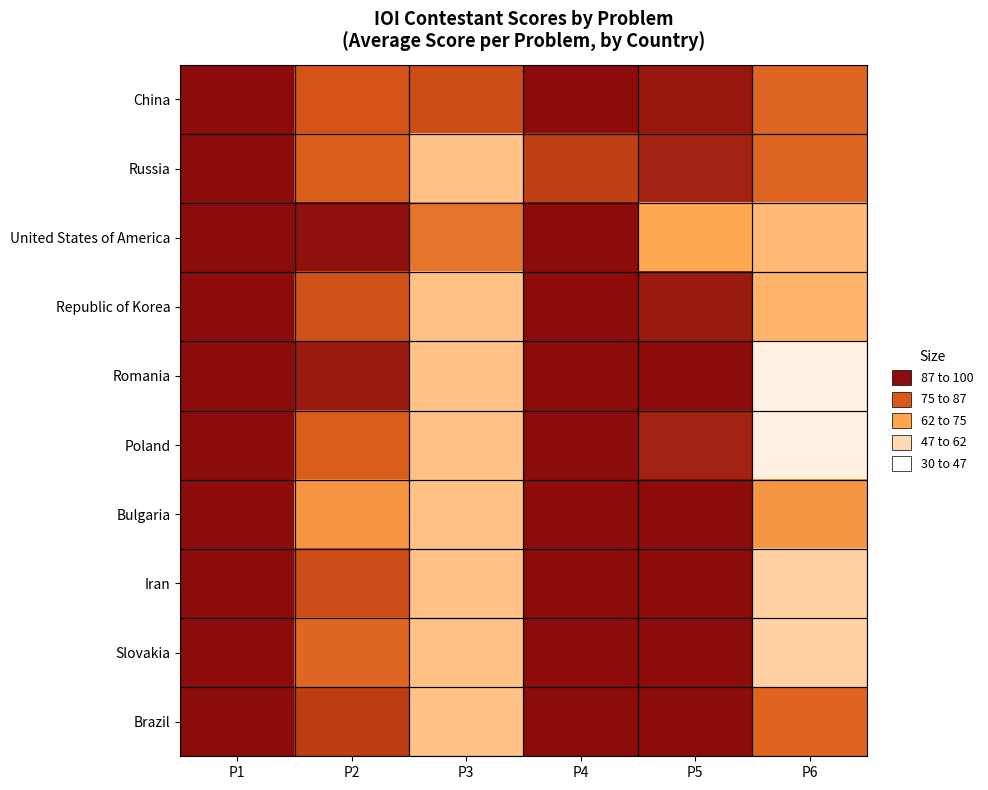

Reading right to left, transcribe all the data shown in this chart.

China: P6=79.2	P5=97.5	P4=100.0	P3=85.0	P2=83.5	P1=100.0
Russia: P6=79.2	P5=95.0	P4=88.0	P3=55.0	P2=81.5	P1=100.0
United States of America: P6=58.0	P5=64.0	P4=100.0	P3=76.0	P2=99.0	P1=100.0
Republic of Korea: P6=60.0	P5=96.7	P4=100.0	P3=55.0	P2=84.0	P1=100.0
Romania: P6=37.0	P5=100.0	P4=100.0	P3=55.0	P2=96.5	P1=100.0
Poland: P6=37.0	P5=95.0	P4=100.0	P3=55.0	P2=81.5	P1=100.0
Bulgaria: P6=68.5	P5=100.0	P4=100.0	P3=55.0	P2=69.0	P1=100.0
Iran: P6=50.0	P5=100.0	P4=100.0	P3=55.0	P2=85.5	P1=100.0
Slovakia: P6=50.0	P5=100.0	P4=100.0	P3=55.0	P2=79.0	P1=100.0
Brazil: P6=80.0	P5=100.0	P4=100.0	P3=55.0	P2=89.0	P1=100.0